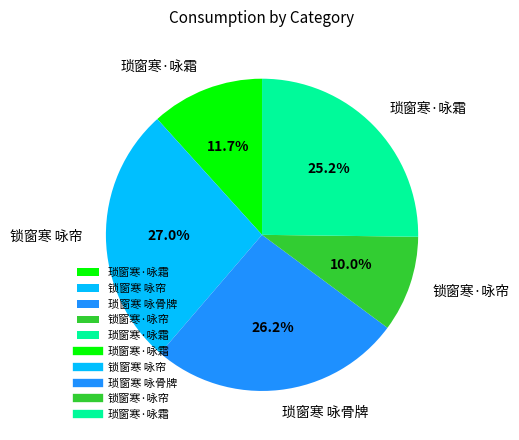

Is there any slice that represents more than half of the pie?

No